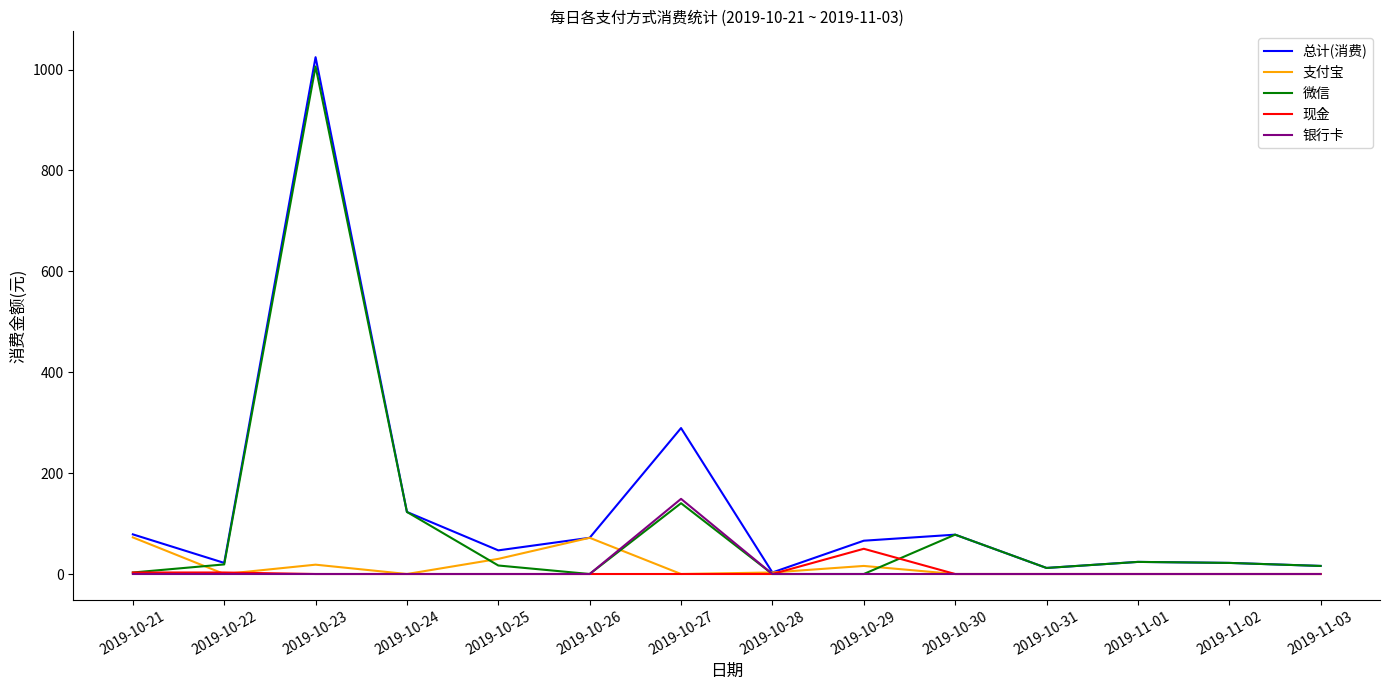

What position from the left is 2019-10-23?

3